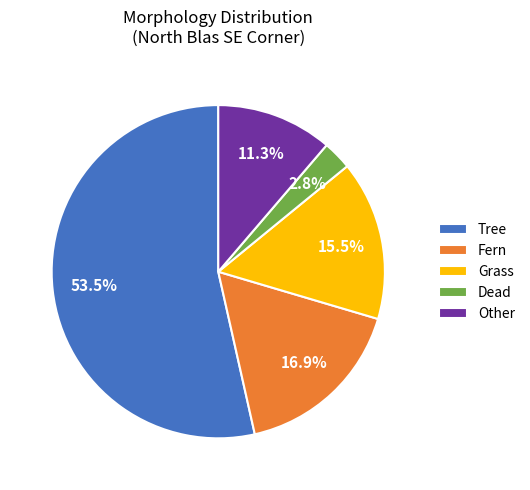

Which category has the biggest portion of the pie?

Tree